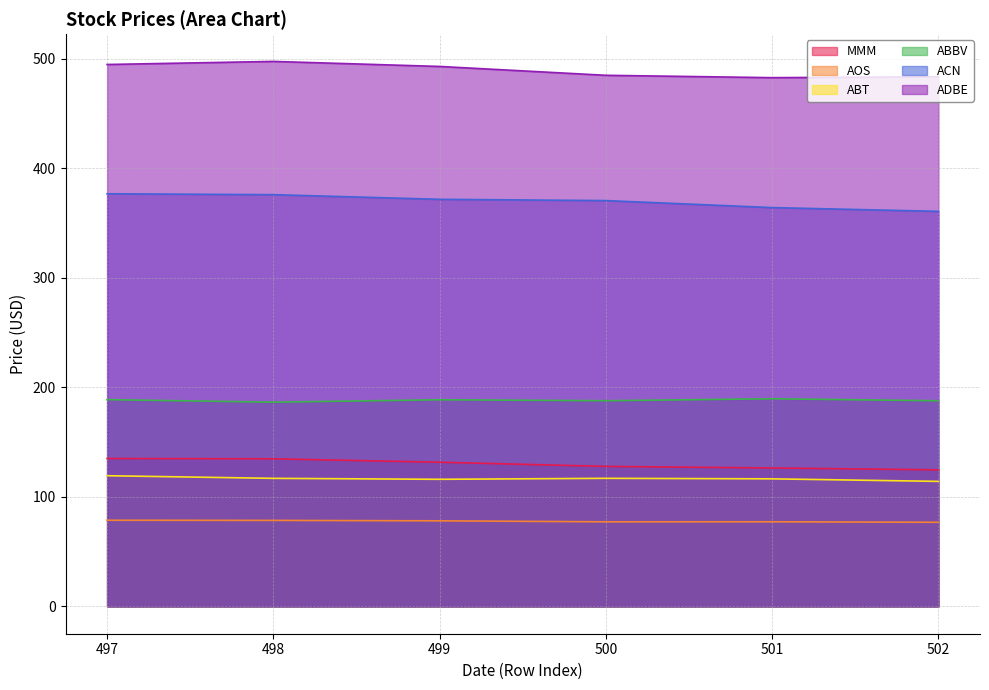

True or false: ACN and AOS cross at least once.

False